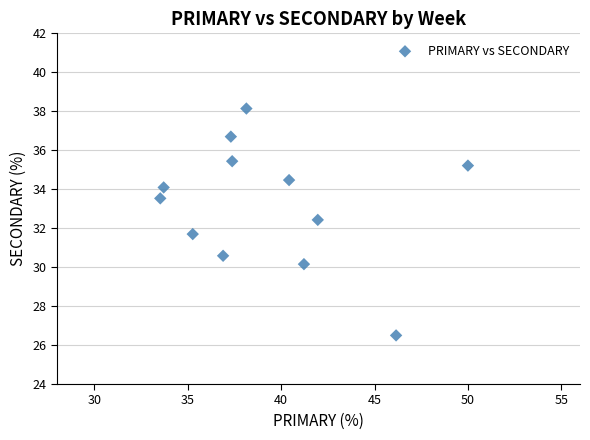

What is the average Y value?

33.2